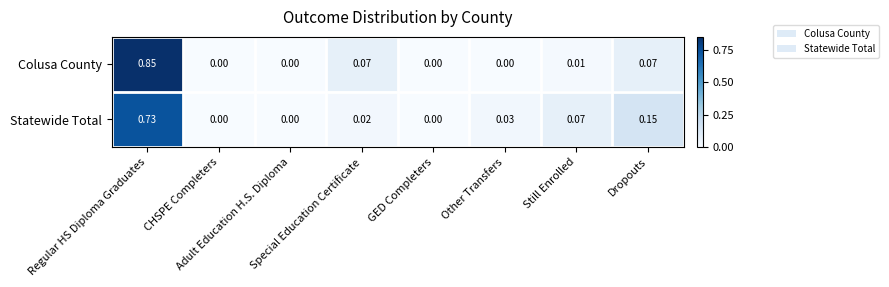

Rank the series by their maximum value, from highest to lowest.

Colusa County, Statewide Total